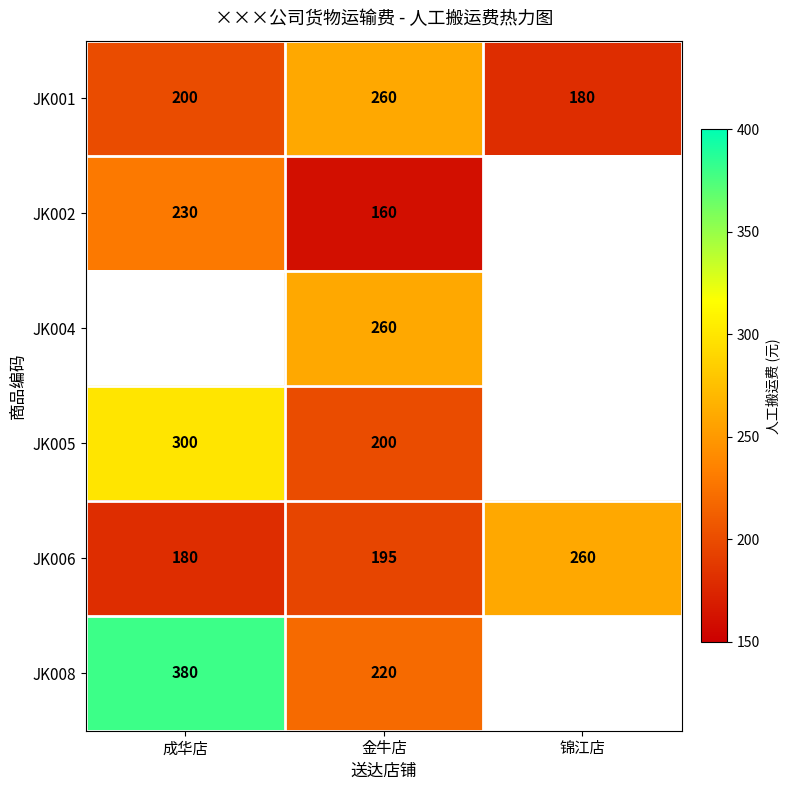

At how many categories does at least one series exceed 294?

1